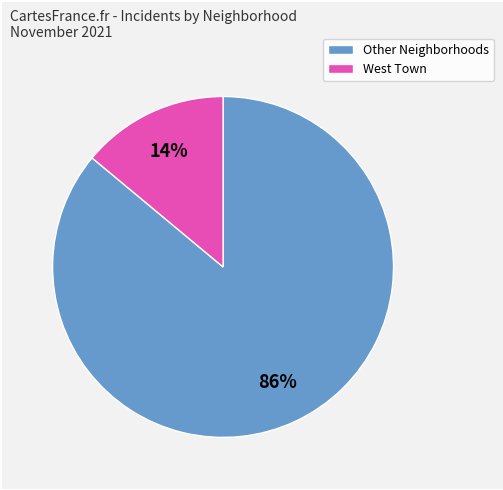

Count the number of slices in the pie.

2